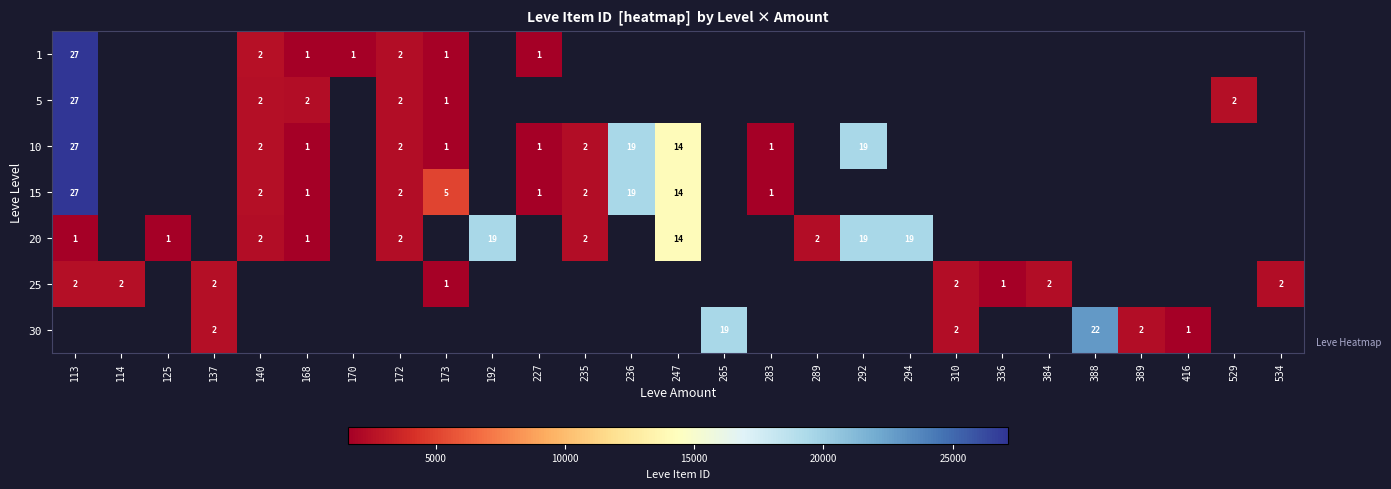

The value of 10 at 283 is 1. True or false?

True